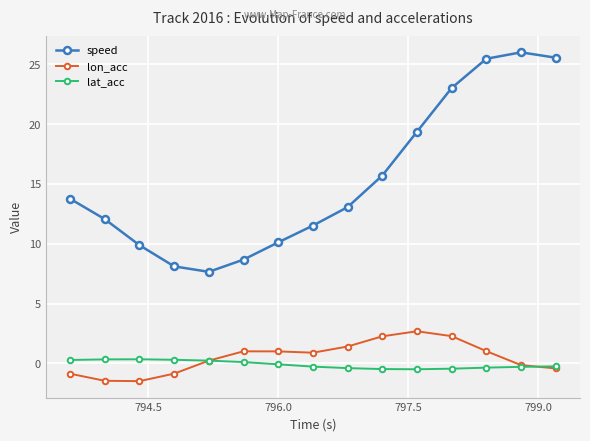

What is the difference between the maximum and minimum values in the lat_acc series?

0.8